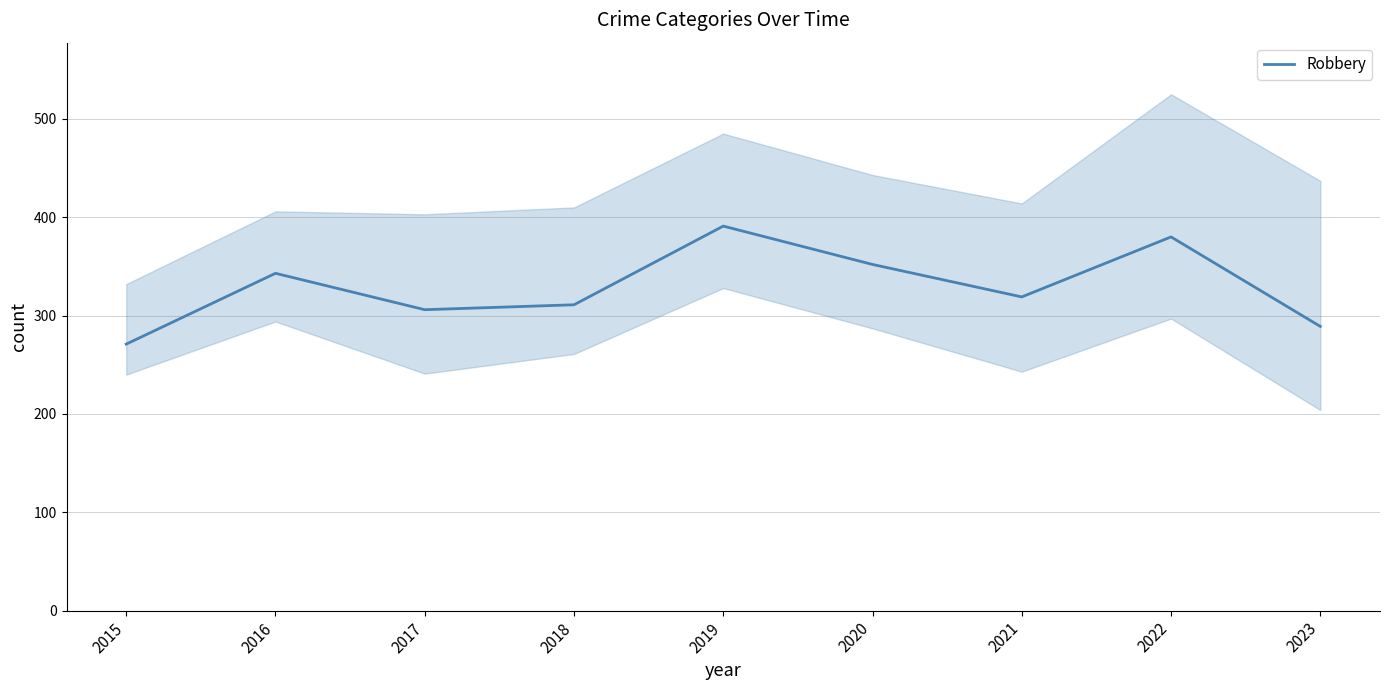

Approximately how many times larger is the value at 2016 compared to 2019?

0.9